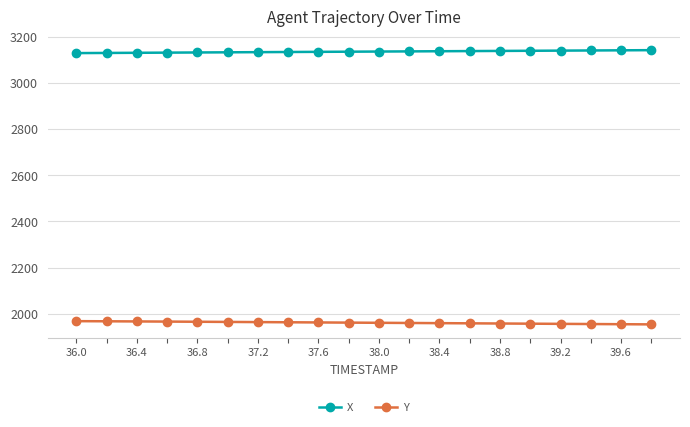

True or false: X and Y intersect in this chart.

False